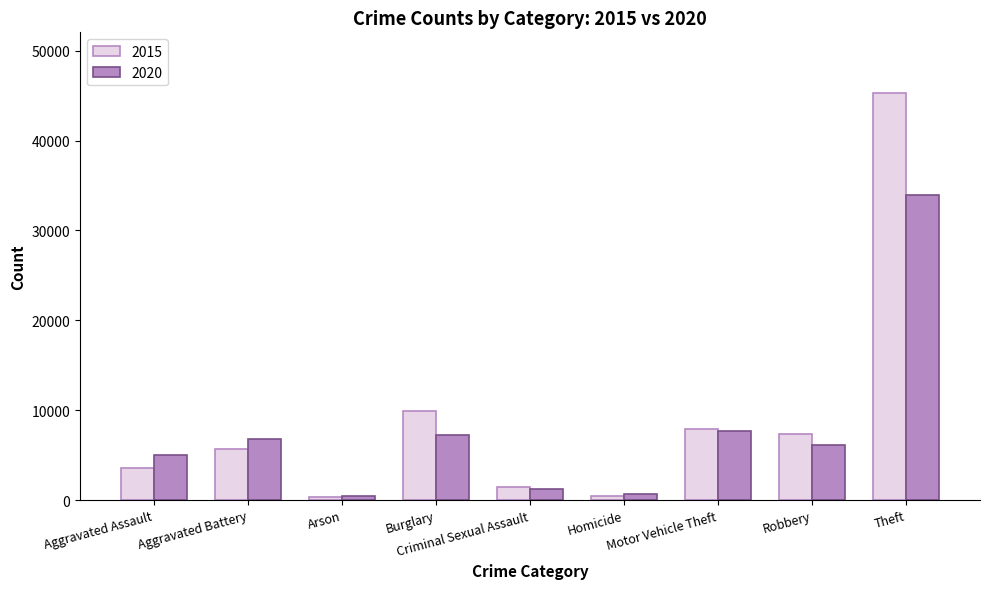

Rank the series by their maximum value, from highest to lowest.

2015, 2020